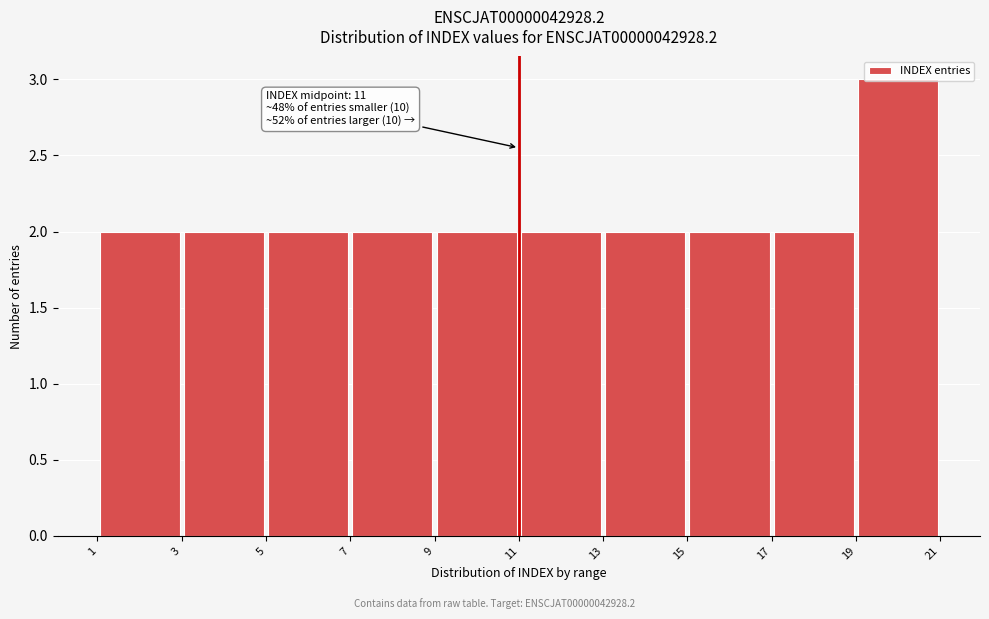

Over which range of the x-axis is the bar tallest?

19 to 21